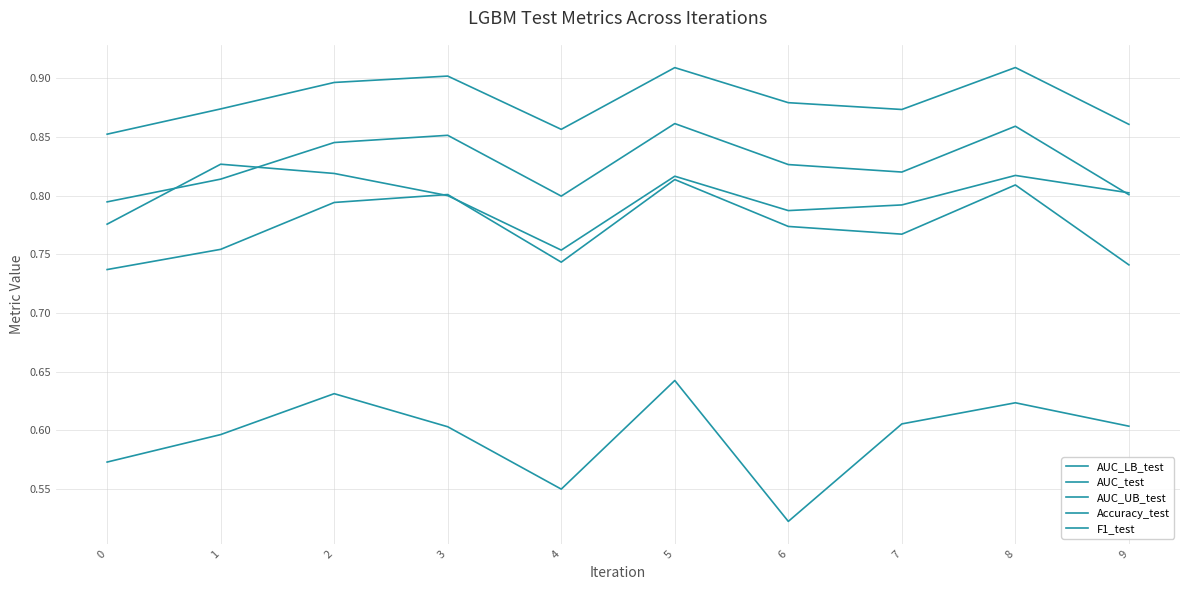

The value of Accuracy_test at 7 is 0.3. True or false?

False